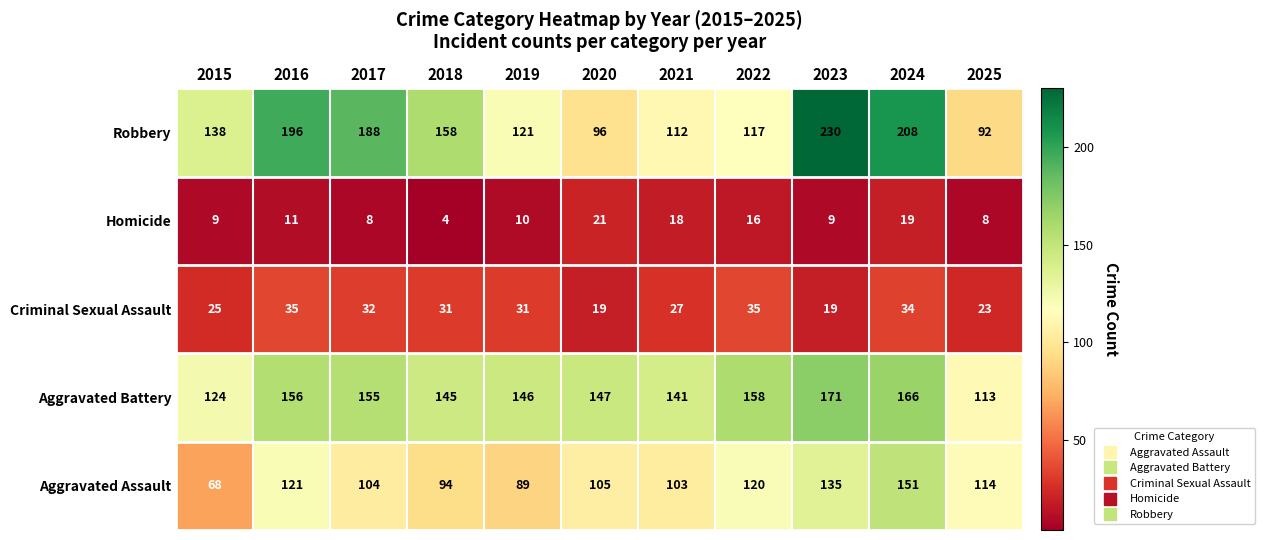

At which label is Aggravated Assault closest to 109?

2020